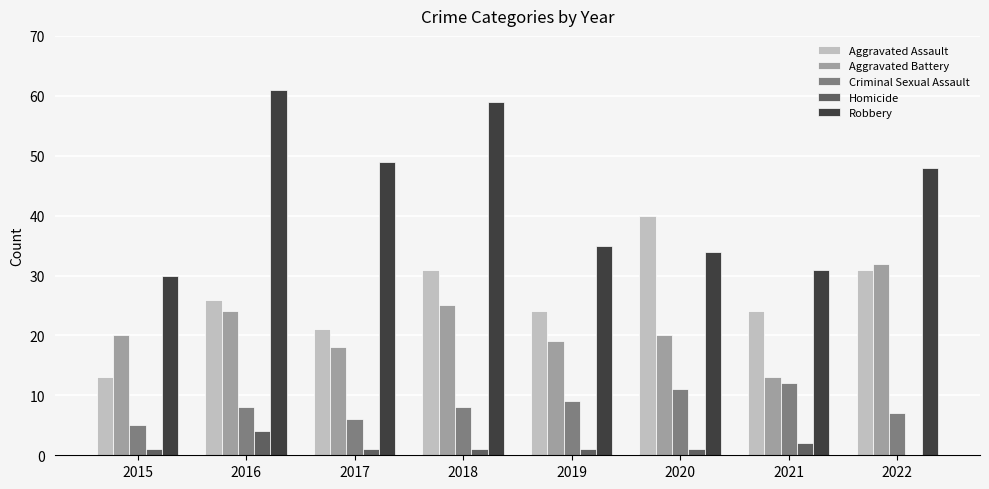

Which category has the highest value in the Aggravated Battery series?

2022